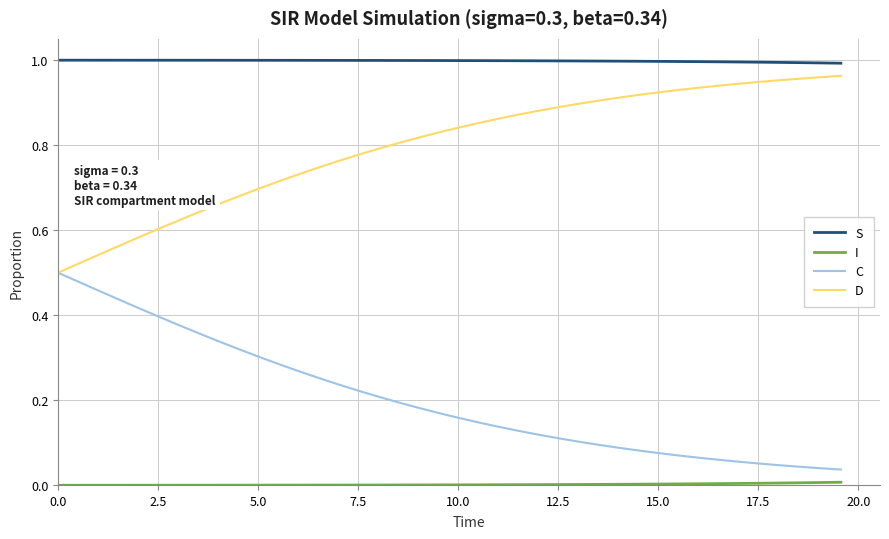

True or false: S and C intersect in this chart.

False